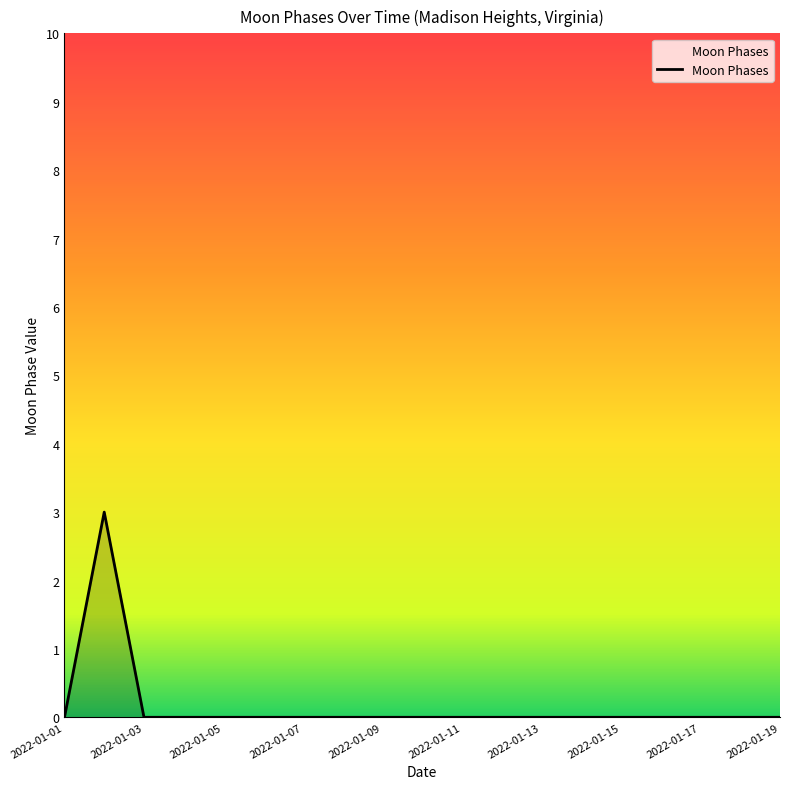

What is the greatest value displayed?

3